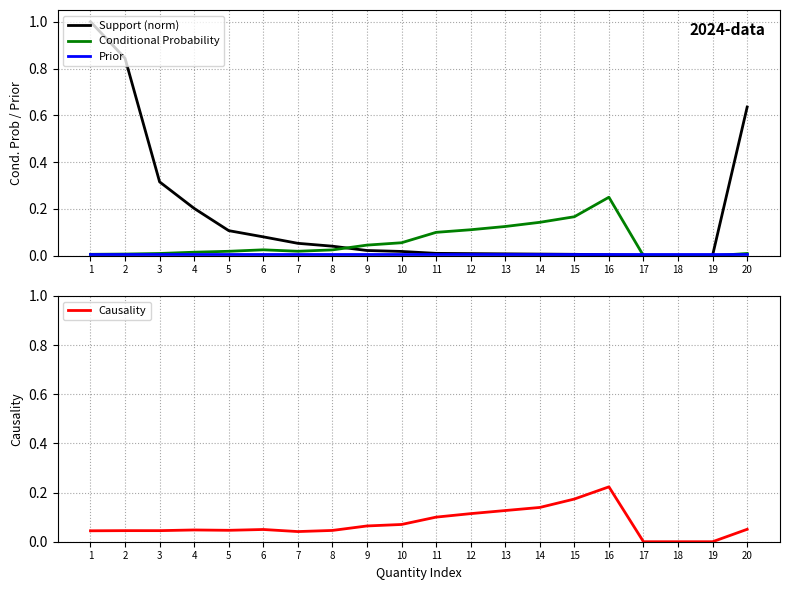

The value of Prior at 14 is 0.0. True or false?

True